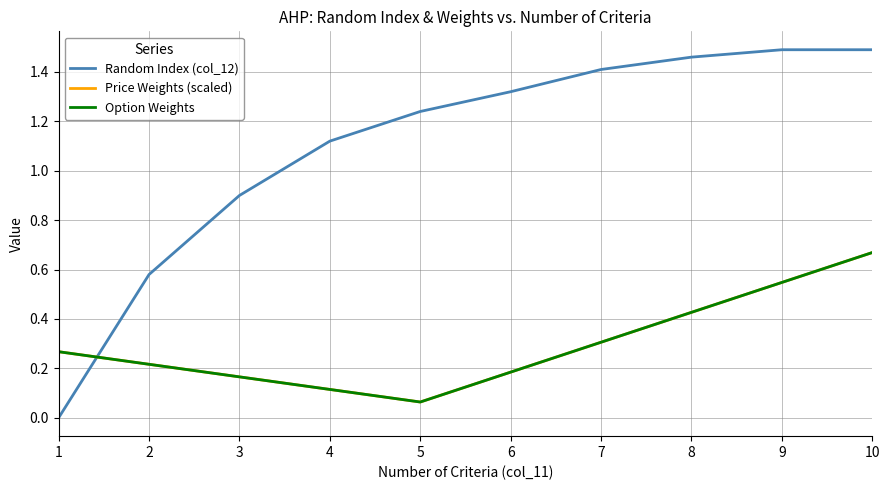

Where do Price Weights (scaled) and Random Index (col_12) first cross each other?

1 and 2